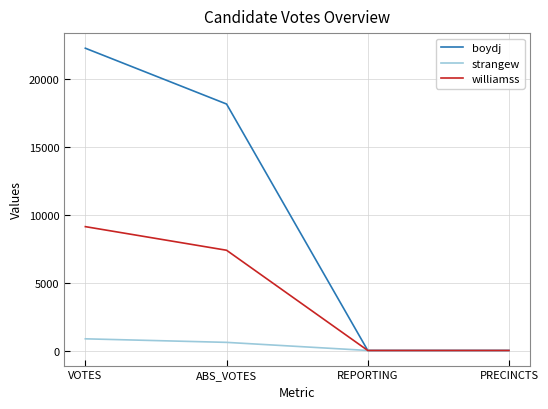

What is the minimum value shown in the chart?

25